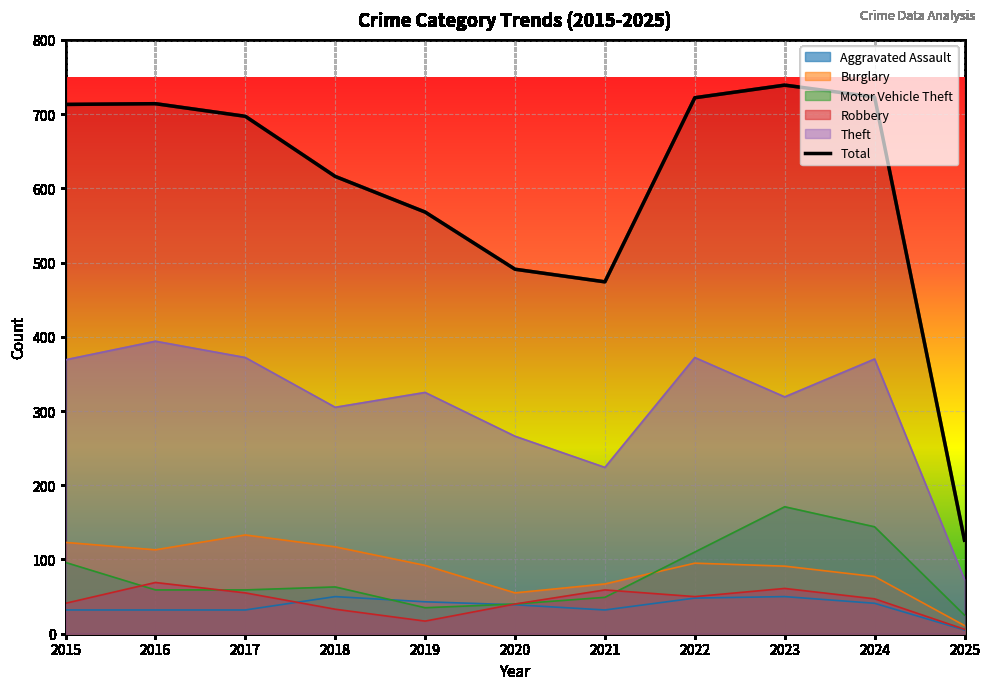

What is the difference between the Aggravated Assault values at 2025 and 2023?

45